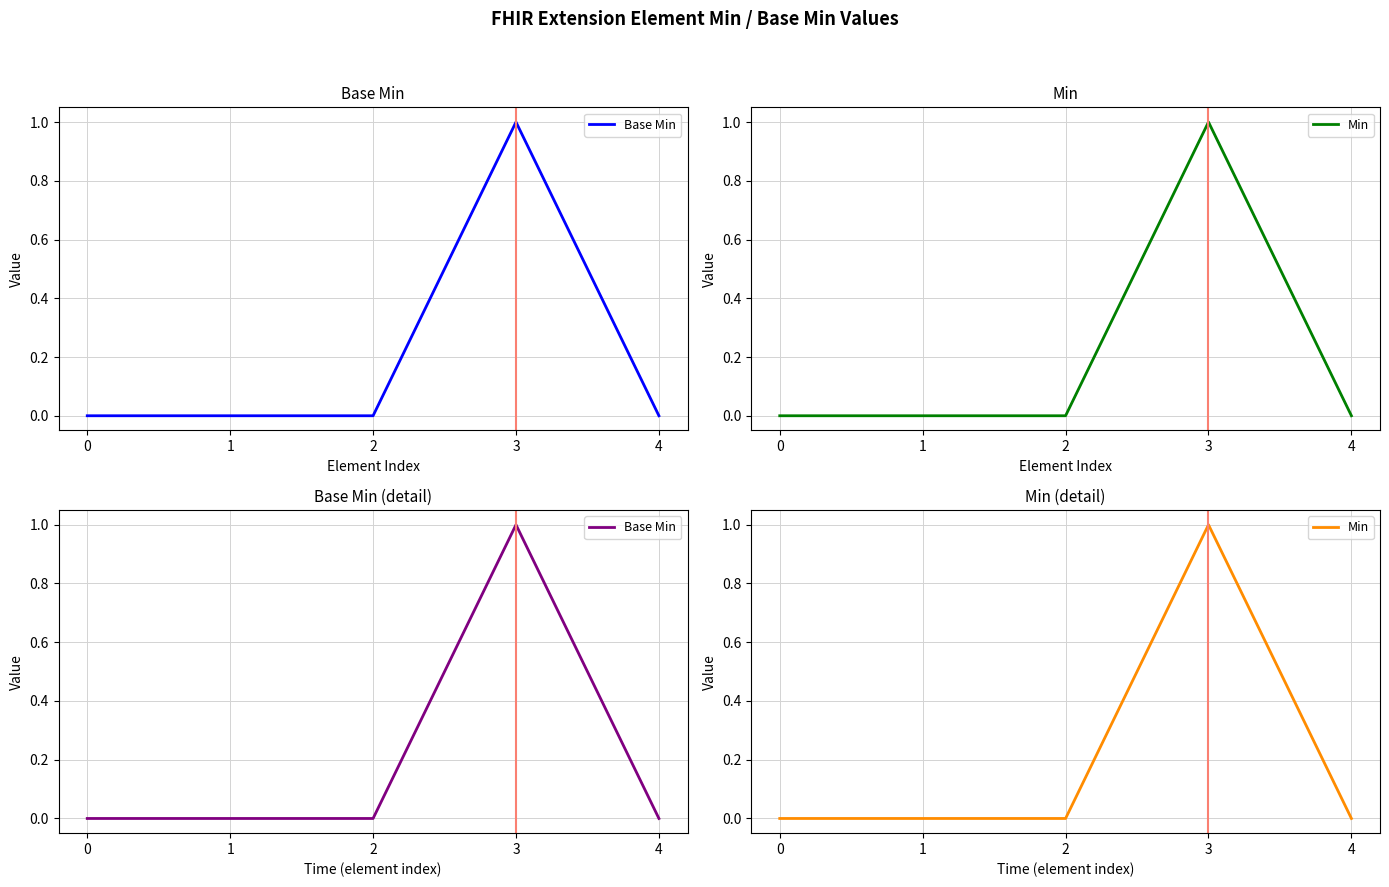

Rank the series by their maximum value, from lowest to highest.

Base Min, Min